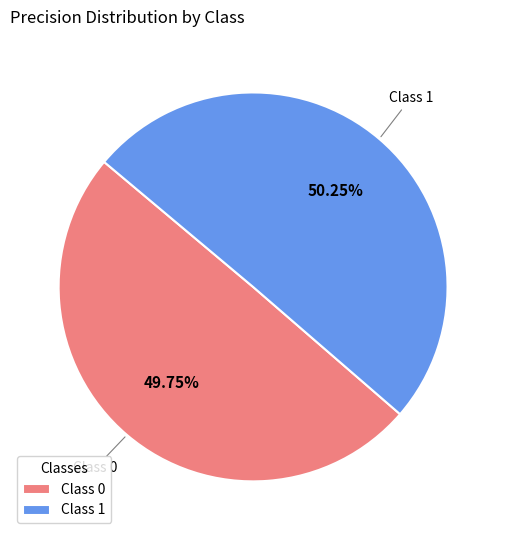

Approximately how many times larger is the value at Class 0 compared to Class 1?

1.0